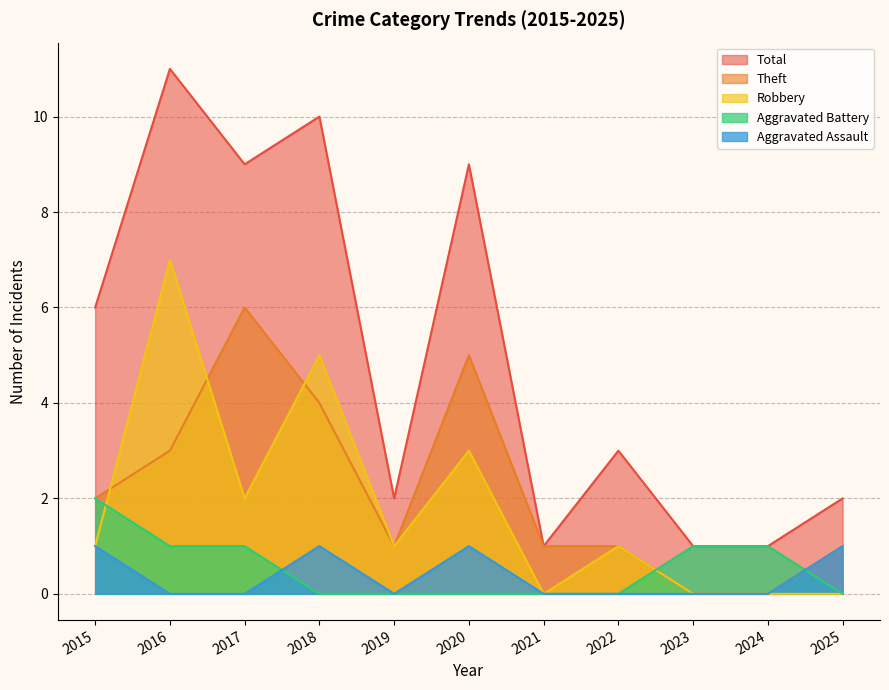

Count the Aggravated Assault values in the range 0 to 1.

11